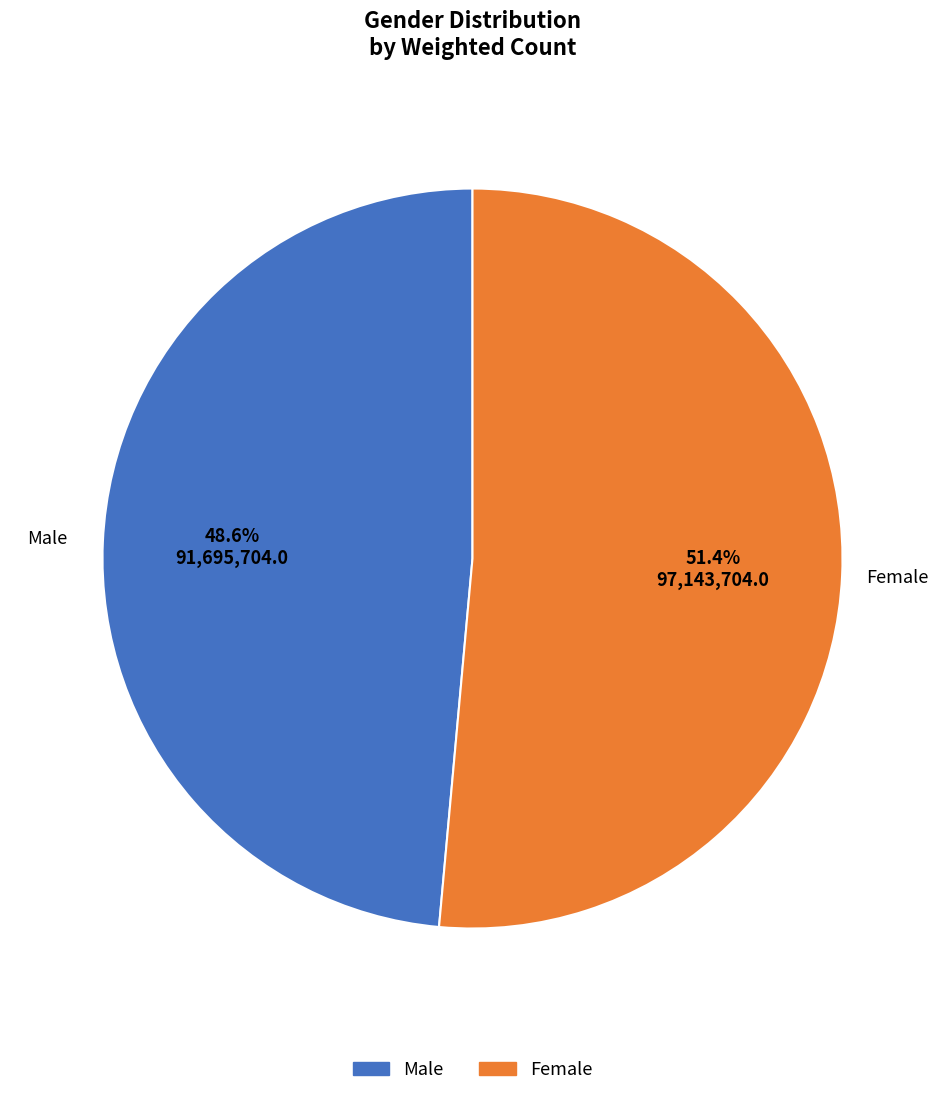

What is the total percentage of Female and Male?

100.0%